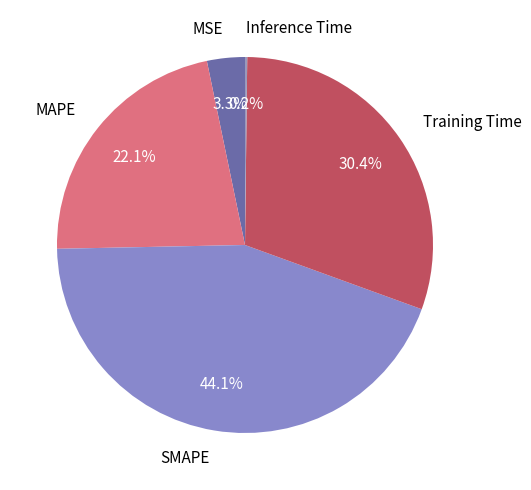

Which slice is the largest?

SMAPE